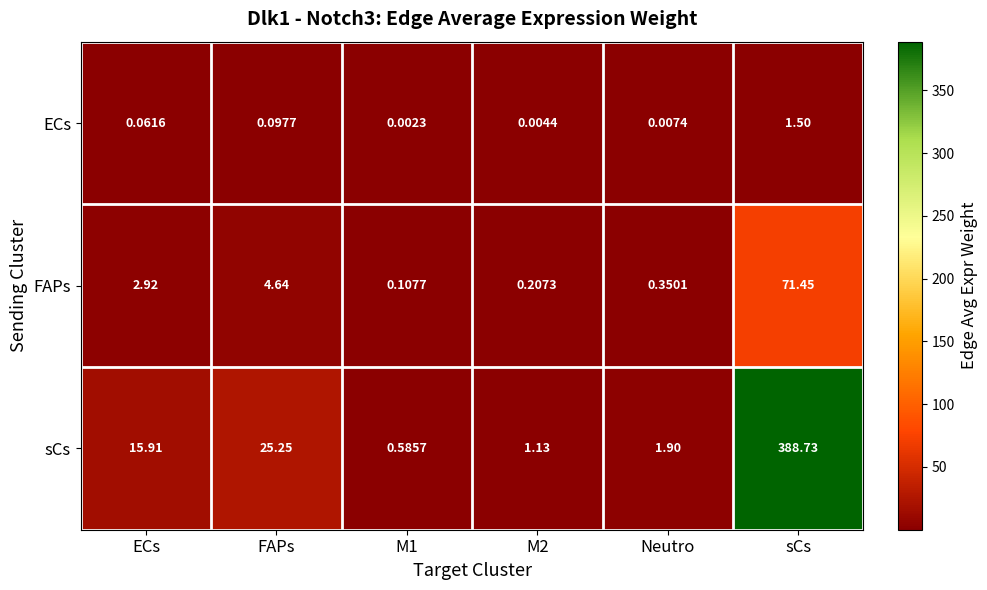

Which series has the widest spread of values?

sCs